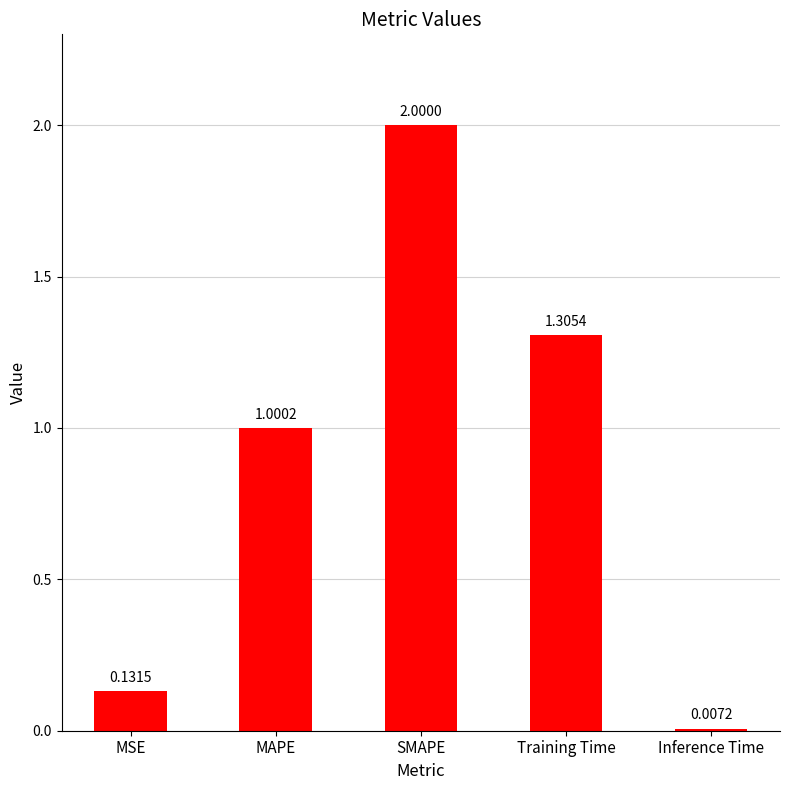

What is the average value?

0.9